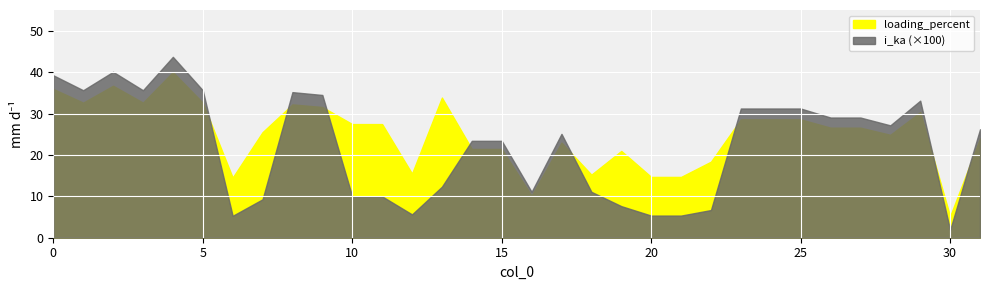

Reading right to left, list all the values displayed in this chart.

loading_percent: 24.0	5.2	30.3	24.9	26.6	26.6	28.6	28.6	28.6	18.4	14.7	14.7	21.0	15.2	23.0	10.2	21.4	21.4	33.8	15.5	27.4	27.4	31.6	32.2	25.5	14.5	32.6	40.0	32.6	36.7	32.6	35.9
i_ka: 0.3	0.0	0.3	0.3	0.3	0.3	0.3	0.3	0.3	0.1	0.1	0.1	0.1	0.1	0.3	0.1	0.2	0.2	0.1	0.1	0.1	0.1	0.3	0.4	0.1	0.1	0.4	0.4	0.4	0.4	0.4	0.4